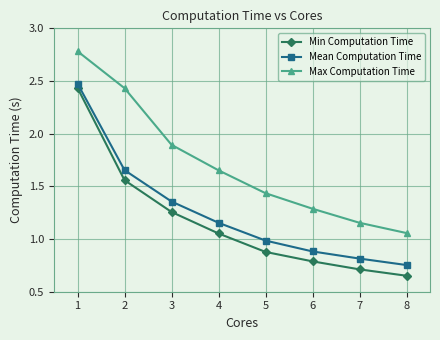

Between 3 and 6, which series saw the biggest shift?

Max Computation Time